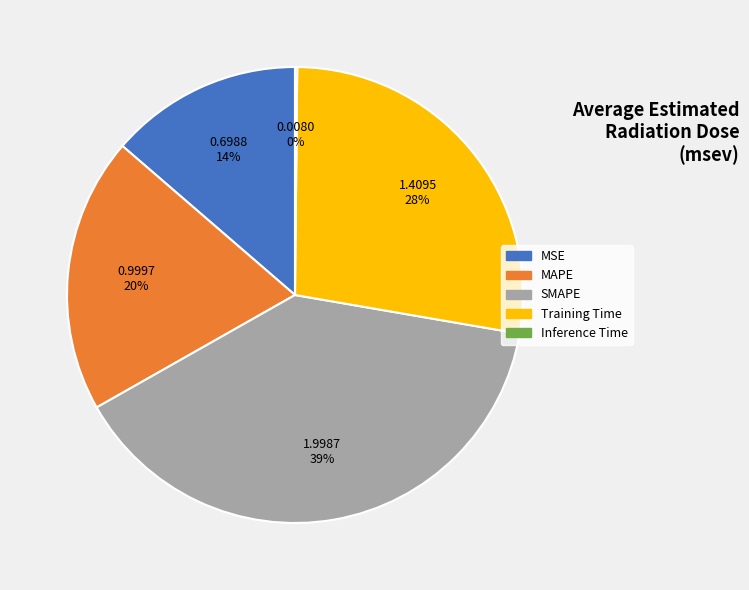

To the nearest percent, what is the average slice percentage?

20%